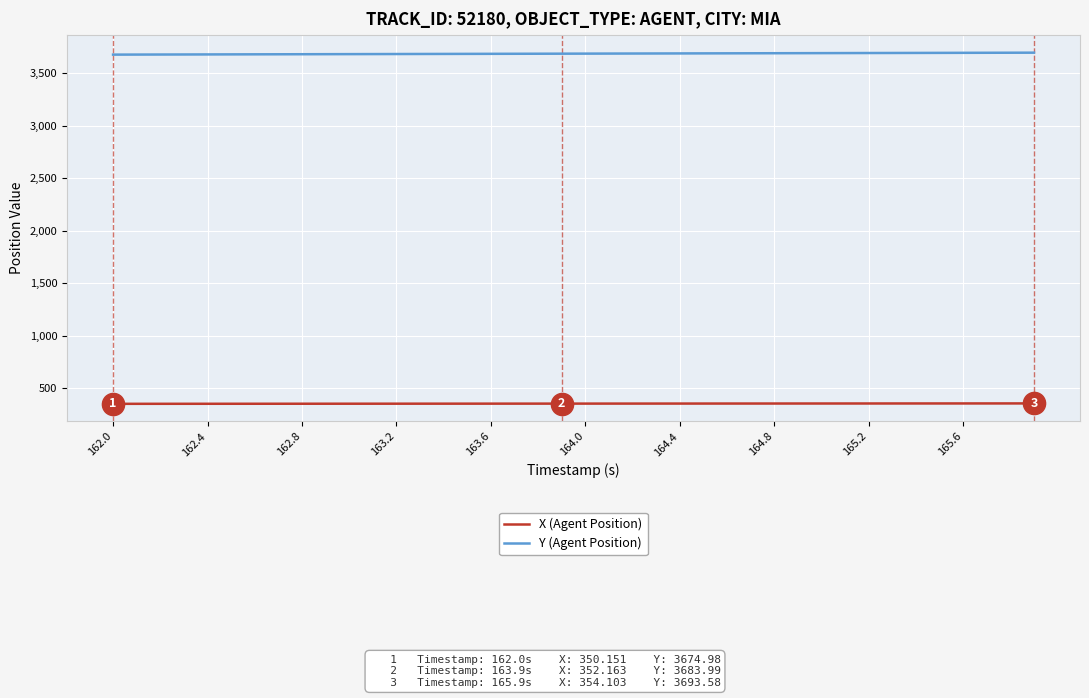

True or false: Y (Agent Position) and X (Agent Position) intersect in this chart.

False